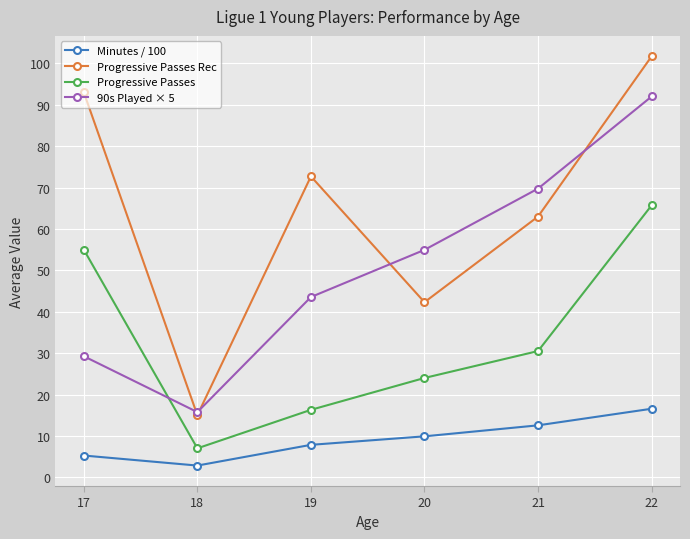

At which category is the sum across all series the highest?

22